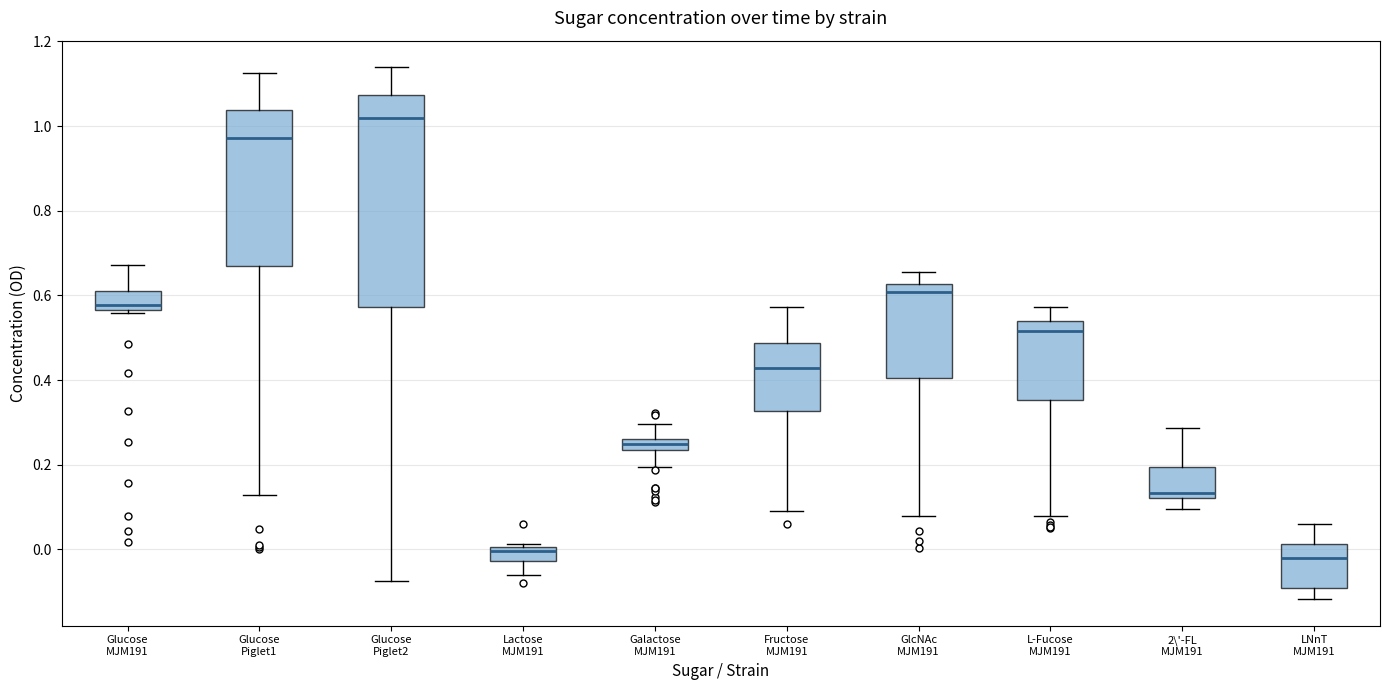

Where is the upper edge of the box for Glucose Piglet1 on the y-axis? The values are not printed on the chart, so give them approximately, as read against the axis.

1.04